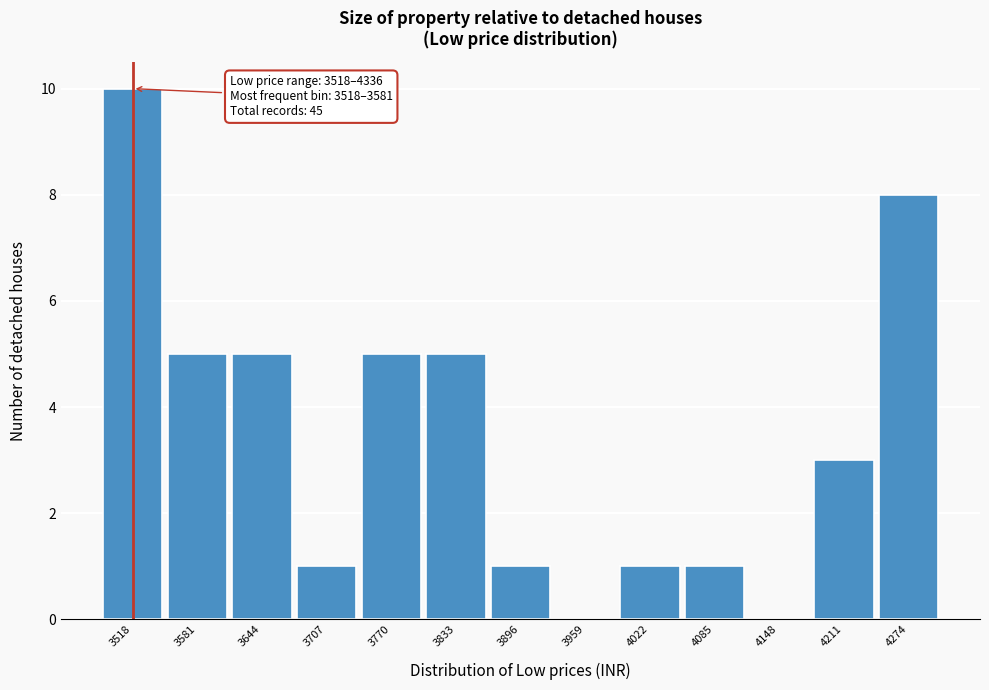

Reading right to left, extract all data points from this chart.

4274=8	4211=3	4148=0	4085=1	4022=1	3959=0	3896=1	3833=5	3770=5	3707=1	3644=5	3581=5	3518=10